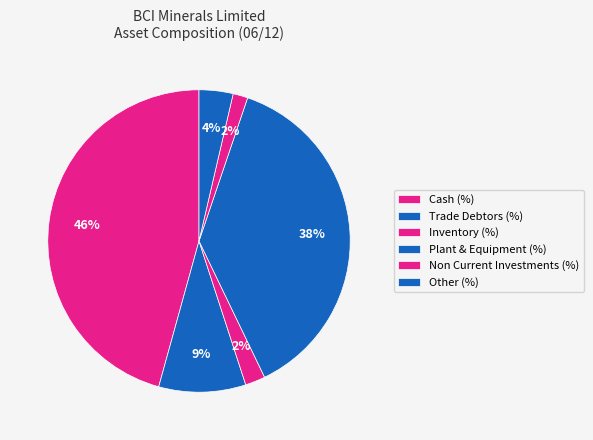

How many slices are in this pie chart?

6